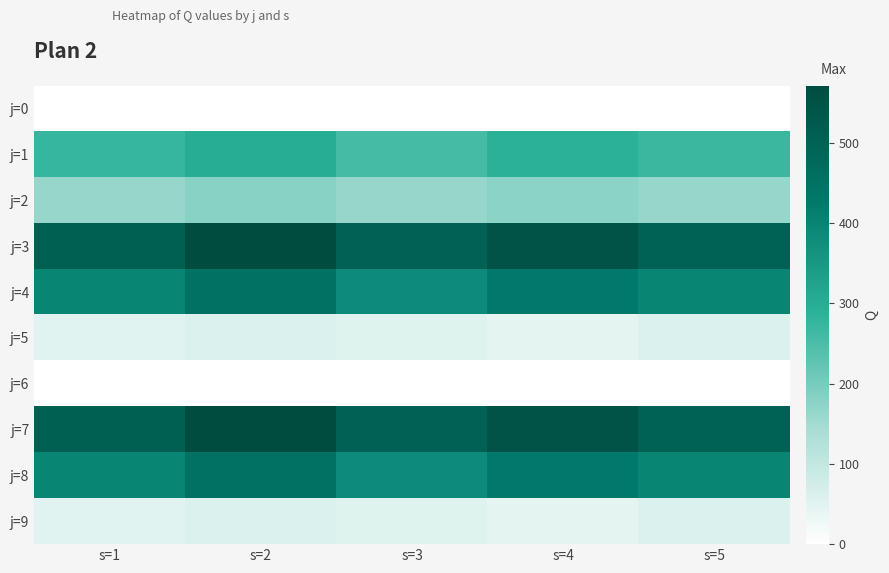

What is the total value across all series at s=2?

2646